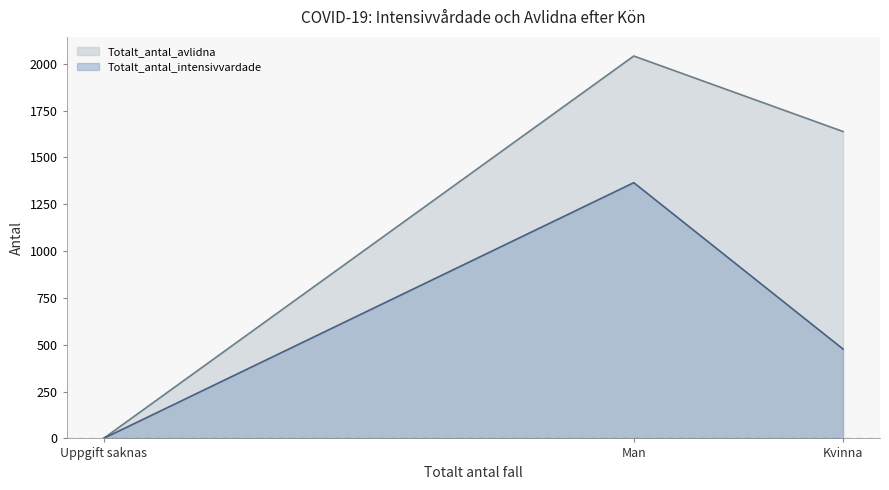

At Kvinna, list the series in order from smallest to largest.

Totalt_antal_intensivvardade, Totalt_antal_avlidna